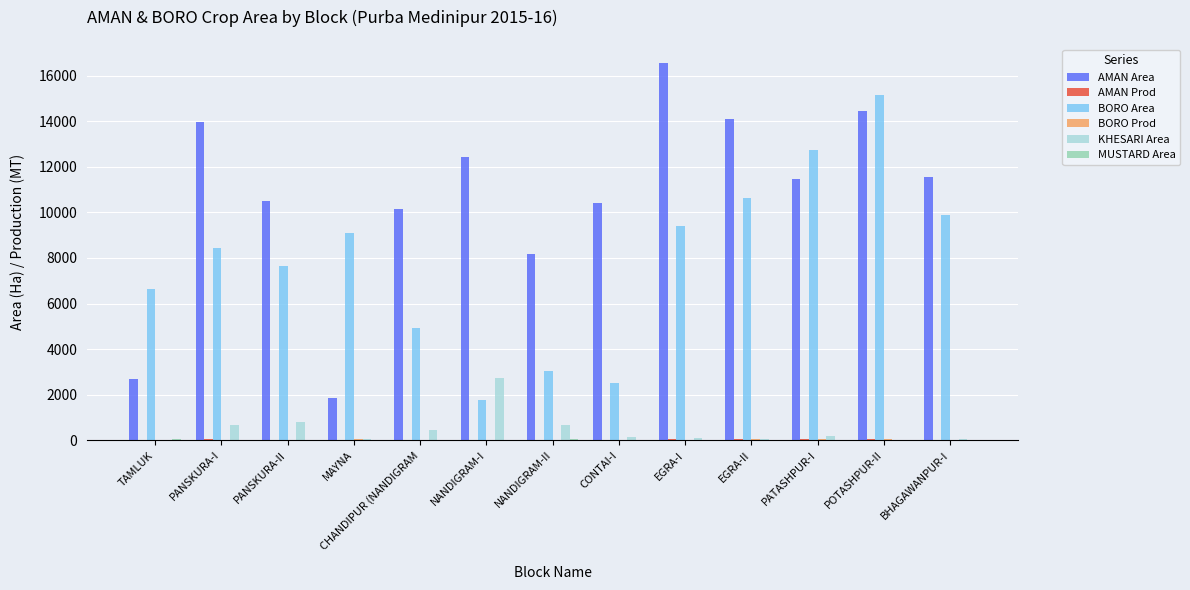

Does the chart contain stacked bars?

No